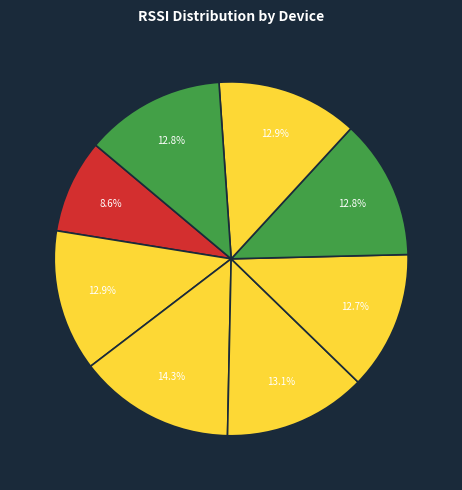

How many segments does this pie chart have?

8